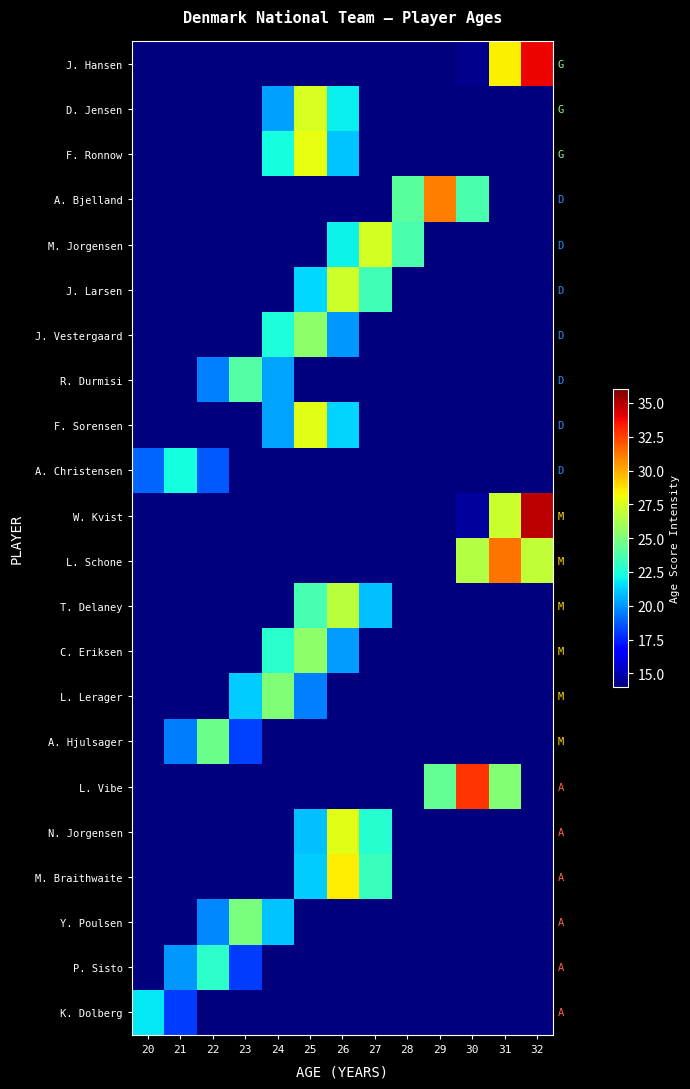

At which category does the chart reach its peak across all series?

32